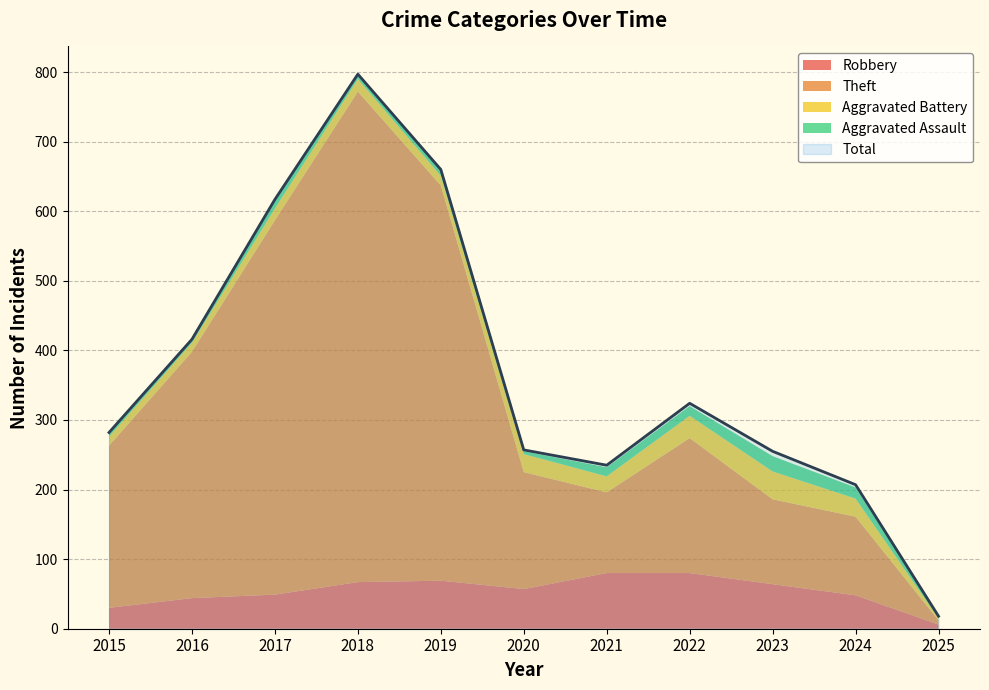

What is the value of the Aggravated Assault point at the 2nd from the left?

3